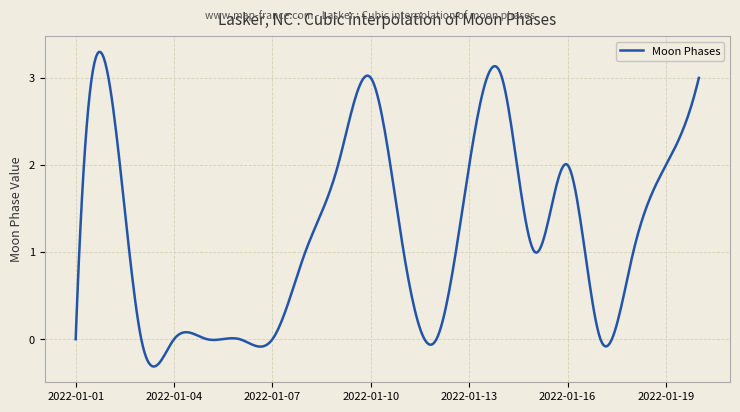

What is the minimum value shown in the chart?

-0.3